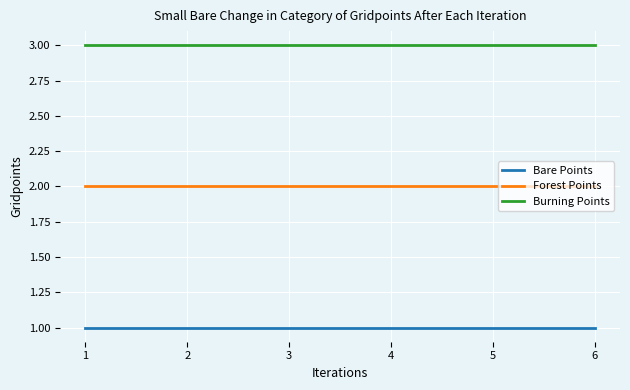

Rank the series at 2 from lowest to highest value.

Bare Points, Forest Points, Burning Points